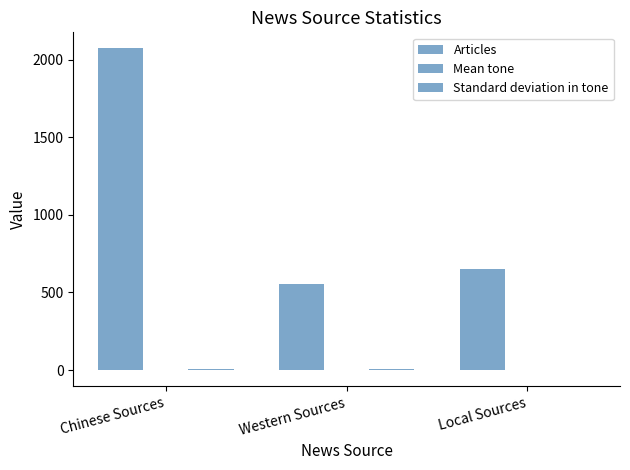

What is the total value across all series at Western Sources?

557.0